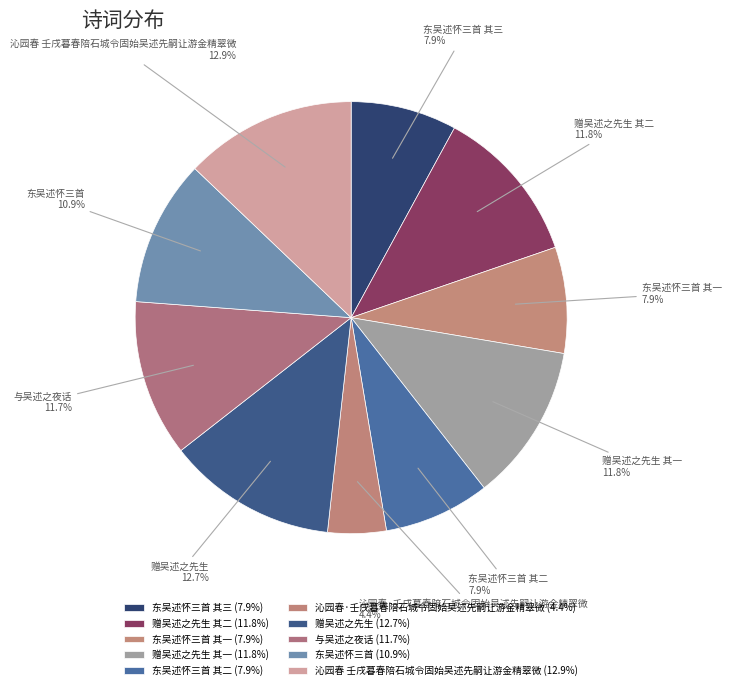

To the nearest percent, what is the average slice percentage?

10%